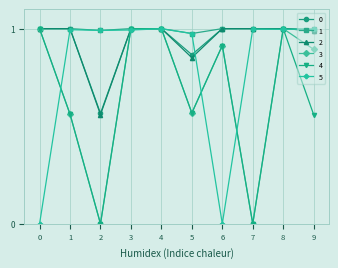

At which category does 2 reach its first local valley?

2